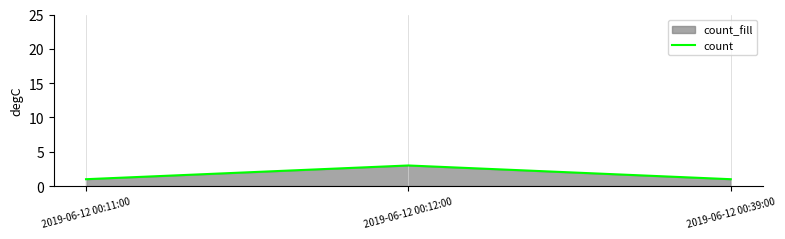

What is the average value?

2